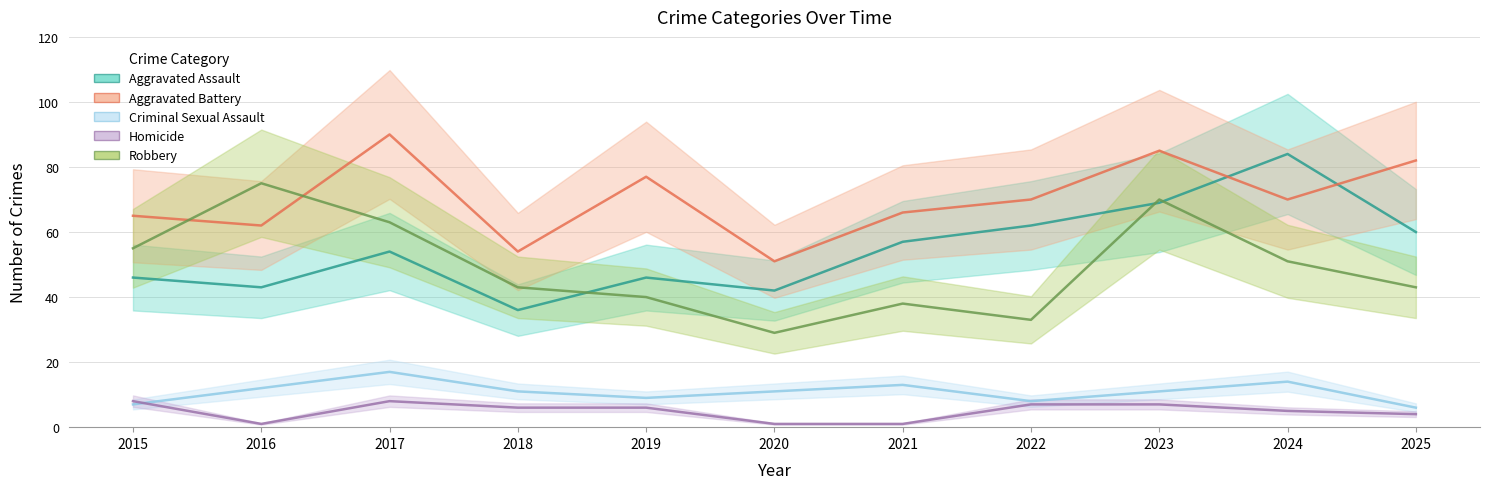

Is it true that Criminal Sexual Assault equals 11 at 2015?

False